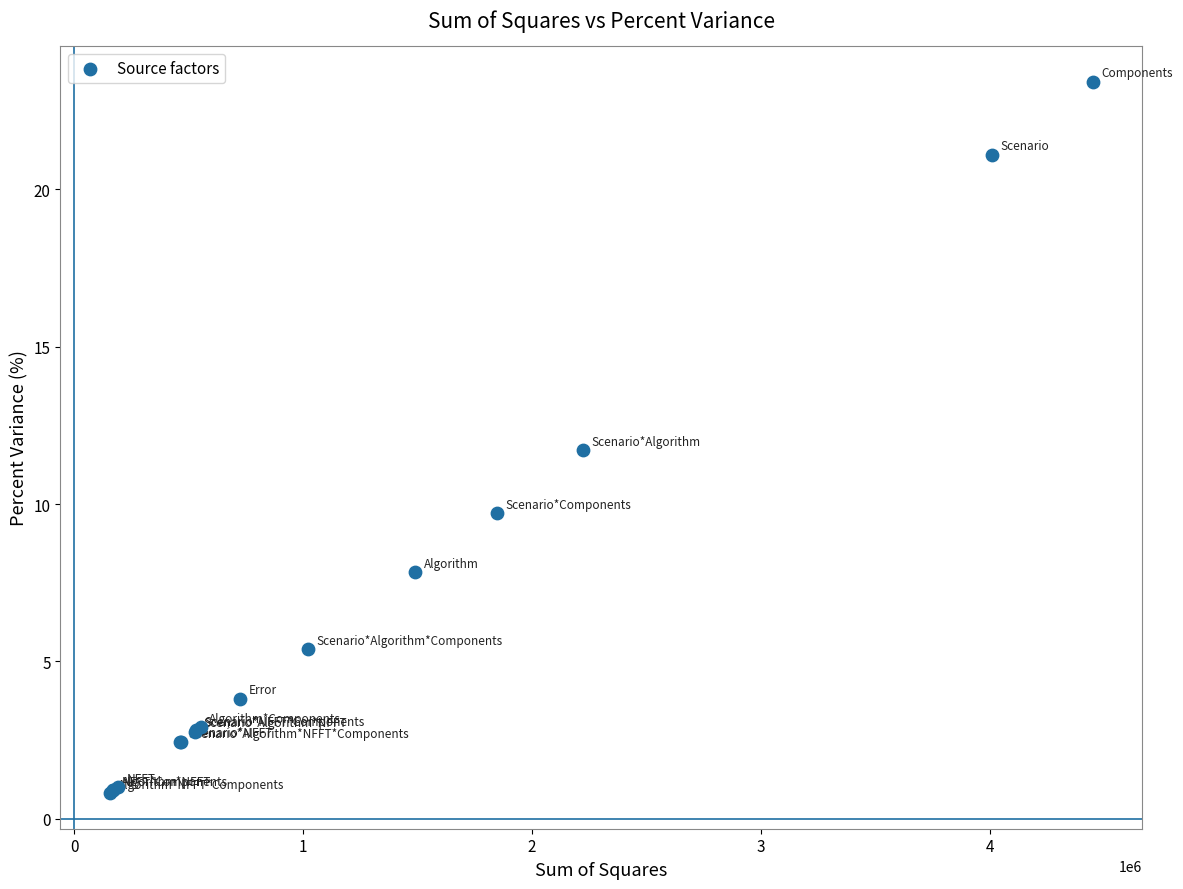

What Y value in the scatter plot is closest to 12?

11.7